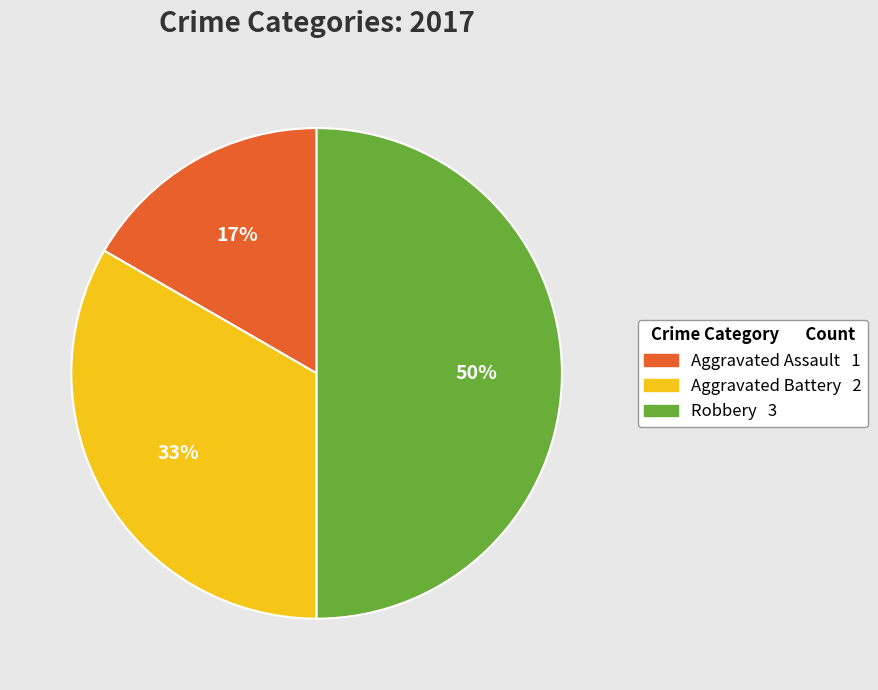

What percentage is the Aggravated Battery slice, to the nearest percent?

33%